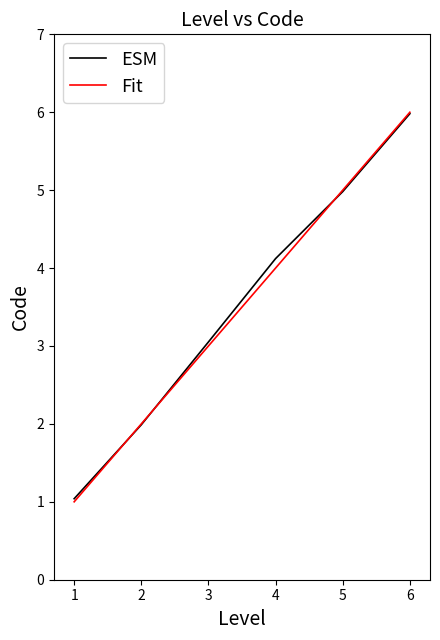

What is the minimum value for ESM?

1.0